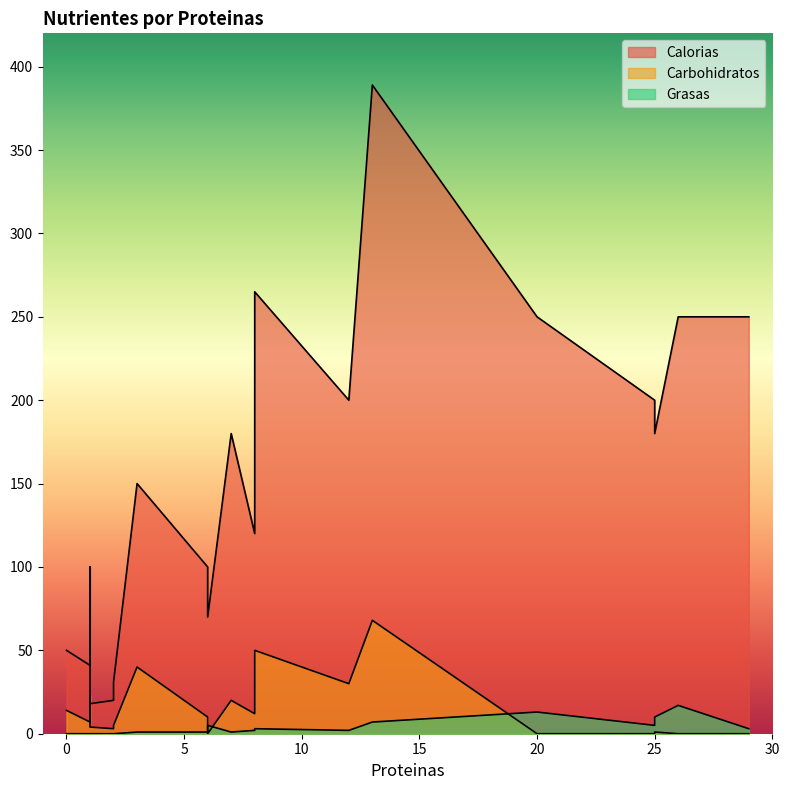

True or false: Carbohidratos has more than 1 points higher than both neighbors.

True